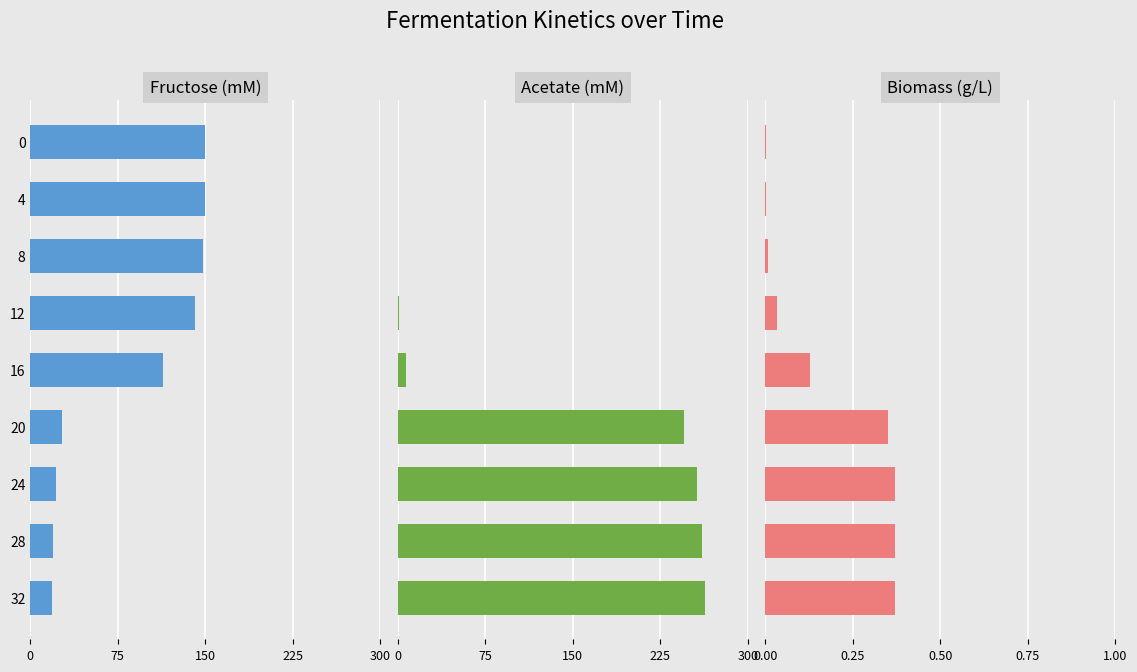

What is the difference between the maximum and minimum values in the Biomass (g/L) series?

0.4